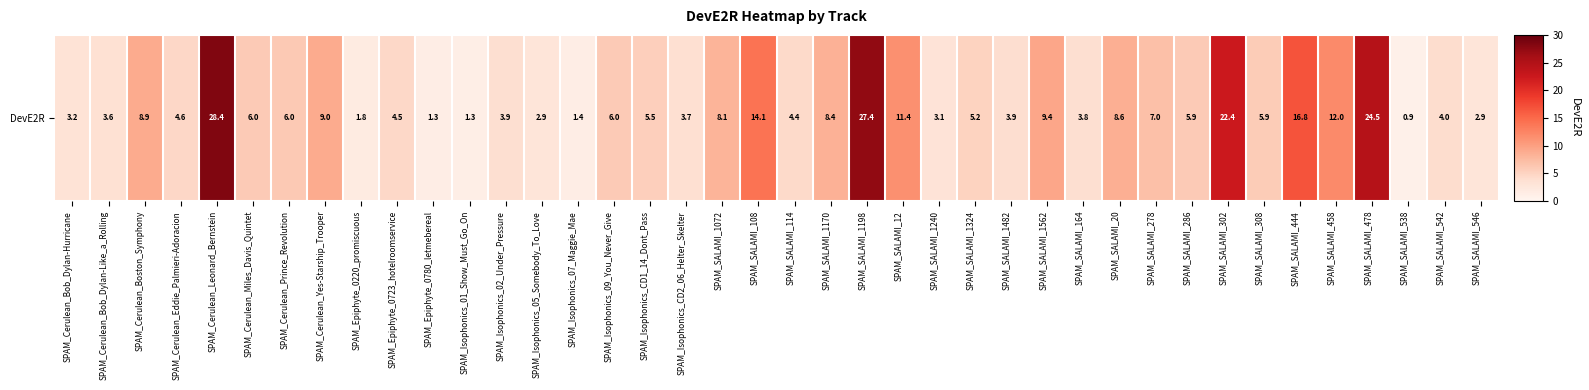

What is the ratio of the value at SPAM_Epiphyte_0220_promiscuous to the value at SPAM_SALAMI_1170?

0.2